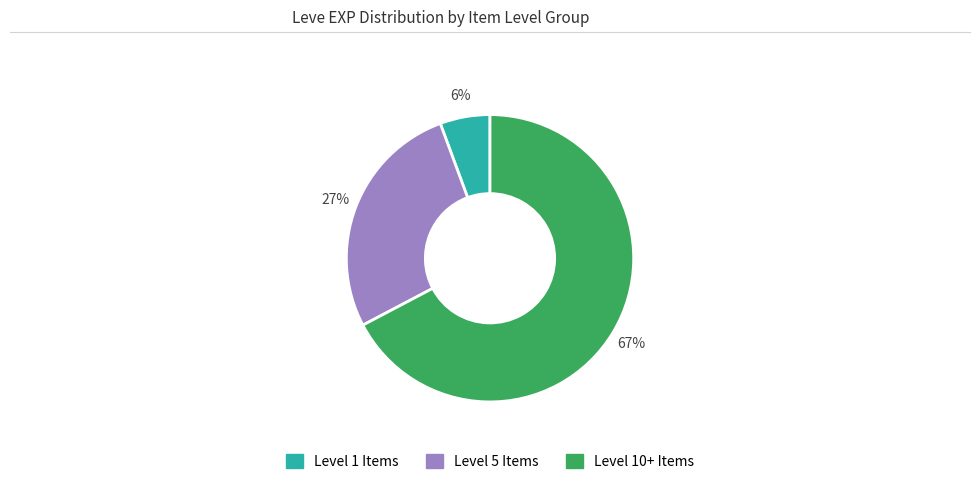

Does any single category account for the majority?

Yes